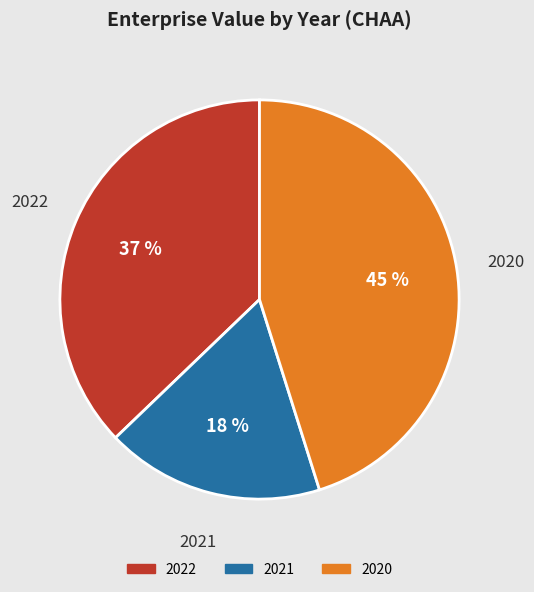

Rank the categories by value from lowest to highest.

2021, 2022, 2020